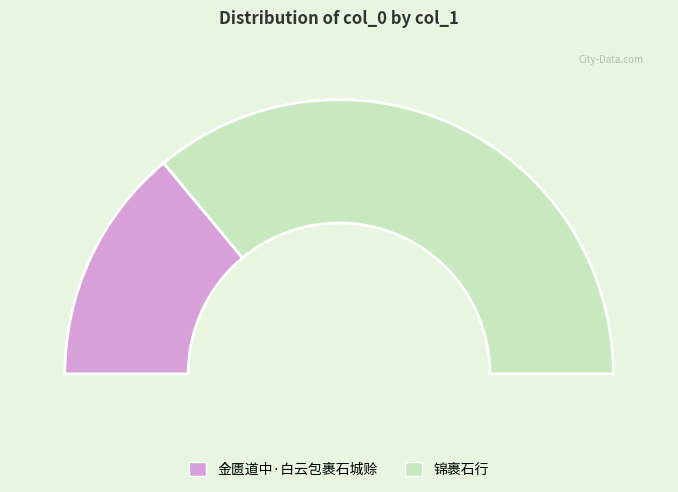

How many slices are in this pie chart?

2